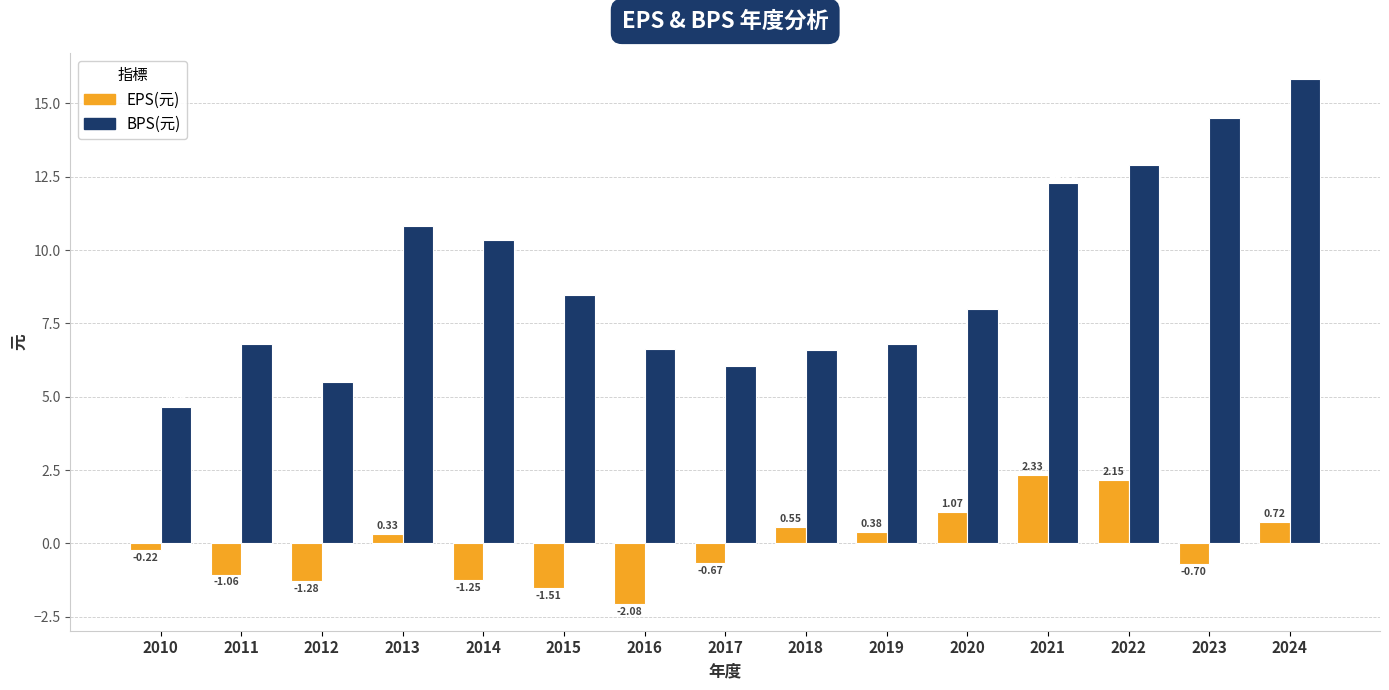

List the series in order of their overall mean, highest first.

BPS(元), EPS(元)